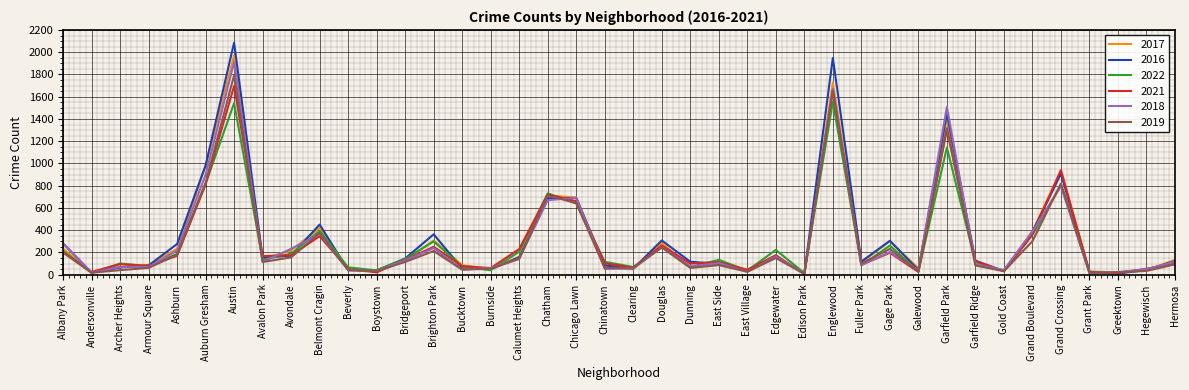

At how many categories does at least one series exceed 409?

8